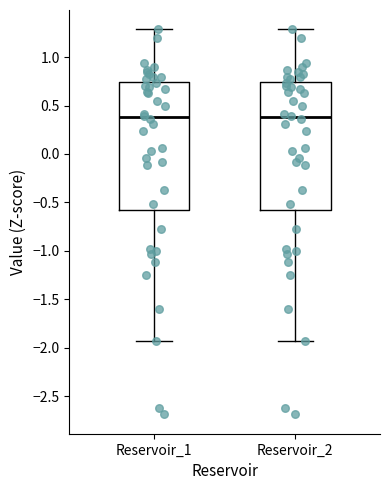

Where is the upper edge of the box for Reservoir_2 on the y-axis? The values are not printed on the chart, so give them approximately, as read against the axis.

0.75